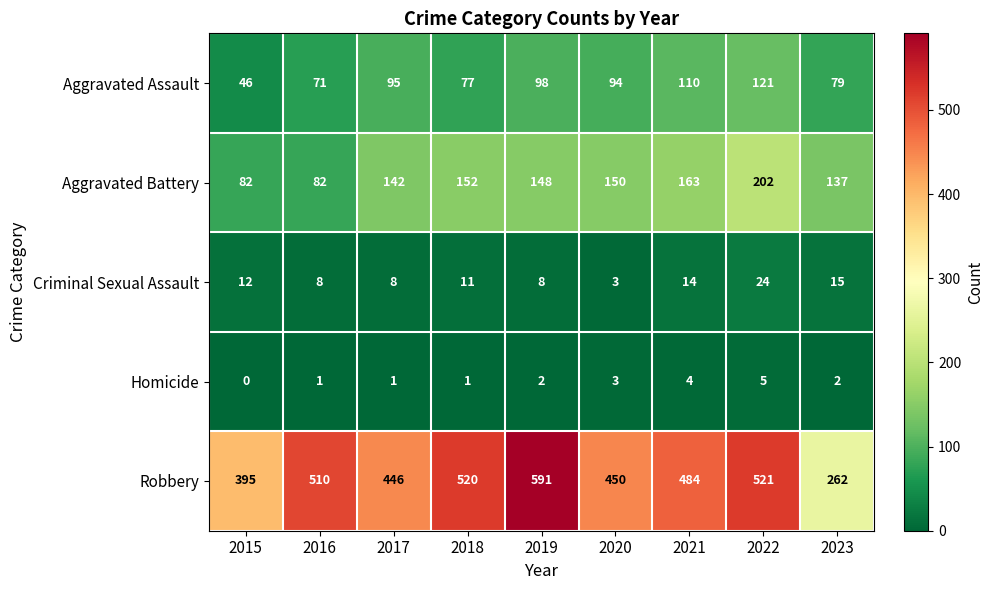

Count the number of data series in this chart.

5